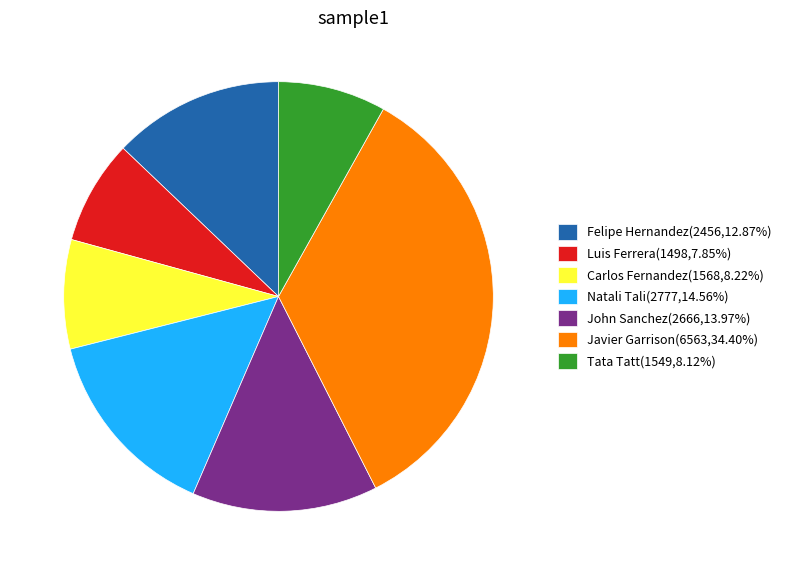

Approximately how many times larger is the value at Felipe Hernandez(2456,12.87%) compared to Carlos Fernandez(1568,8.22%)?

1.6